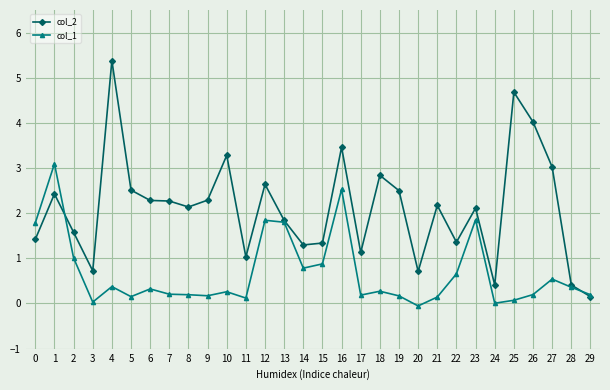

Which series has the largest range (max minus min)?

col_2